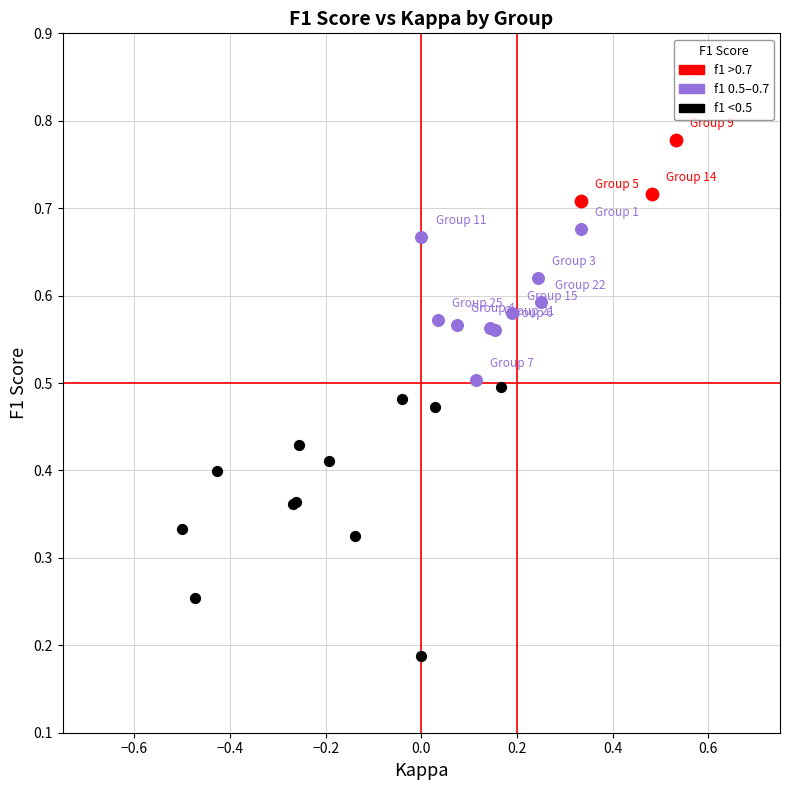

Which series contains the highest Y value?

f1 >0.7